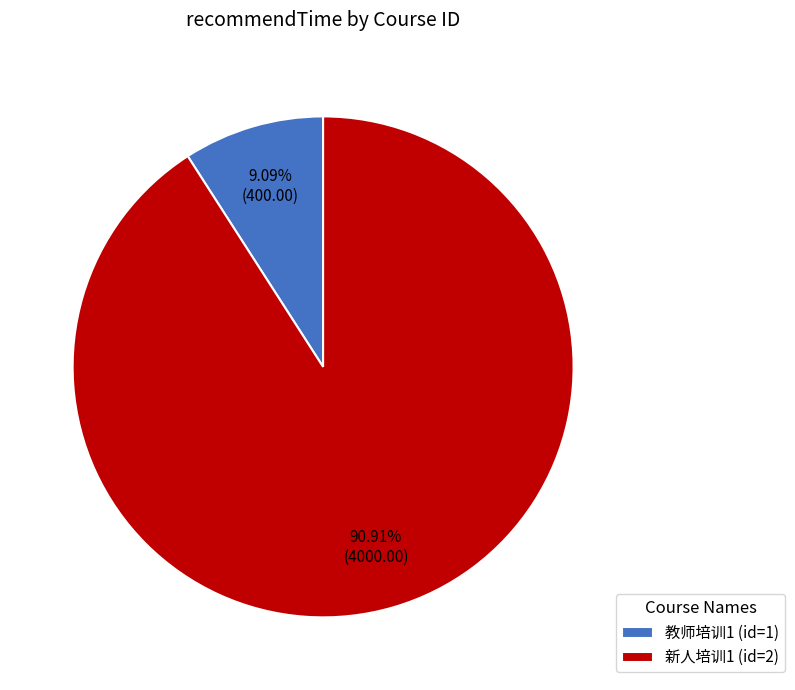

Combined, do 新人培训1 (id=2) and 教师培训1 (id=1) account for over 50%?

Yes